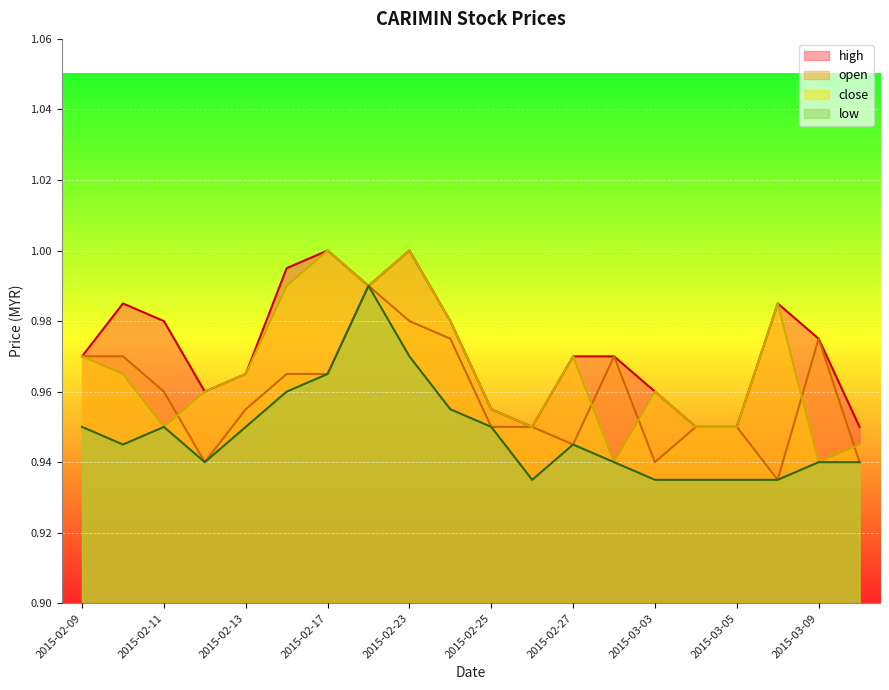

Reading right to left, transcribe all the data shown in this chart.

open: 2015-03-10=0.9	2015-03-09=1.0	2015-03-06=0.9	2015-03-05=0.9	2015-03-04=0.9	2015-03-03=0.9	2015-03-02=1.0	2015-02-27=0.9	2015-02-26=0.9	2015-02-25=0.9	2015-02-24=1.0	2015-02-23=1.0	2015-02-18=1.0	2015-02-17=1.0	2015-02-16=1.0	2015-02-13=1.0	2015-02-12=0.9	2015-02-11=1.0	2015-02-10=1.0	2015-02-09=1.0
high: 2015-03-10=0.9	2015-03-09=1.0	2015-03-06=1.0	2015-03-05=0.9	2015-03-04=0.9	2015-03-03=1.0	2015-03-02=1.0	2015-02-27=1.0	2015-02-26=0.9	2015-02-25=1.0	2015-02-24=1.0	2015-02-23=1.0	2015-02-18=1.0	2015-02-17=1.0	2015-02-16=1.0	2015-02-13=1.0	2015-02-12=1.0	2015-02-11=1.0	2015-02-10=1.0	2015-02-09=1.0
low: 2015-03-10=0.9	2015-03-09=0.9	2015-03-06=0.9	2015-03-05=0.9	2015-03-04=0.9	2015-03-03=0.9	2015-03-02=0.9	2015-02-27=0.9	2015-02-26=0.9	2015-02-25=0.9	2015-02-24=1.0	2015-02-23=1.0	2015-02-18=1.0	2015-02-17=1.0	2015-02-16=1.0	2015-02-13=0.9	2015-02-12=0.9	2015-02-11=0.9	2015-02-10=0.9	2015-02-09=0.9
close: 2015-03-10=0.9	2015-03-09=0.9	2015-03-06=1.0	2015-03-05=0.9	2015-03-04=0.9	2015-03-03=1.0	2015-03-02=0.9	2015-02-27=1.0	2015-02-26=0.9	2015-02-25=1.0	2015-02-24=1.0	2015-02-23=1.0	2015-02-18=1.0	2015-02-17=1.0	2015-02-16=1.0	2015-02-13=1.0	2015-02-12=1.0	2015-02-11=0.9	2015-02-10=1.0	2015-02-09=1.0